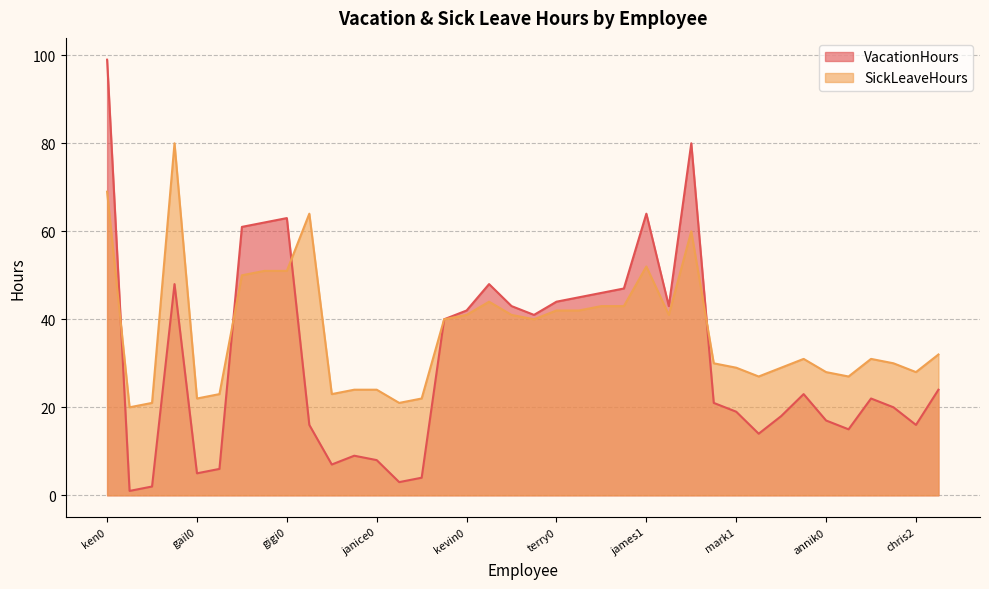

Where do SickLeaveHours and VacationHours first cross each other?

ken0 and terri0